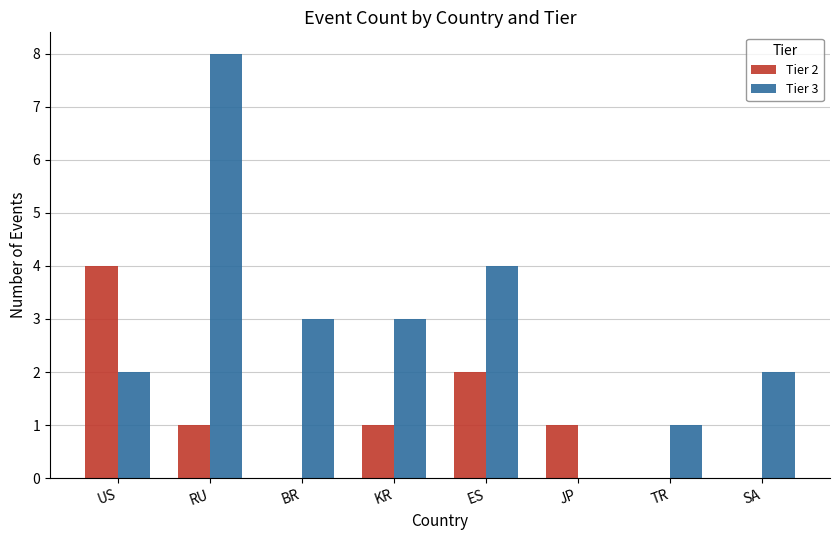

Is the value of Tier 2 at US greater than the value of Tier 3 at KR?

Yes